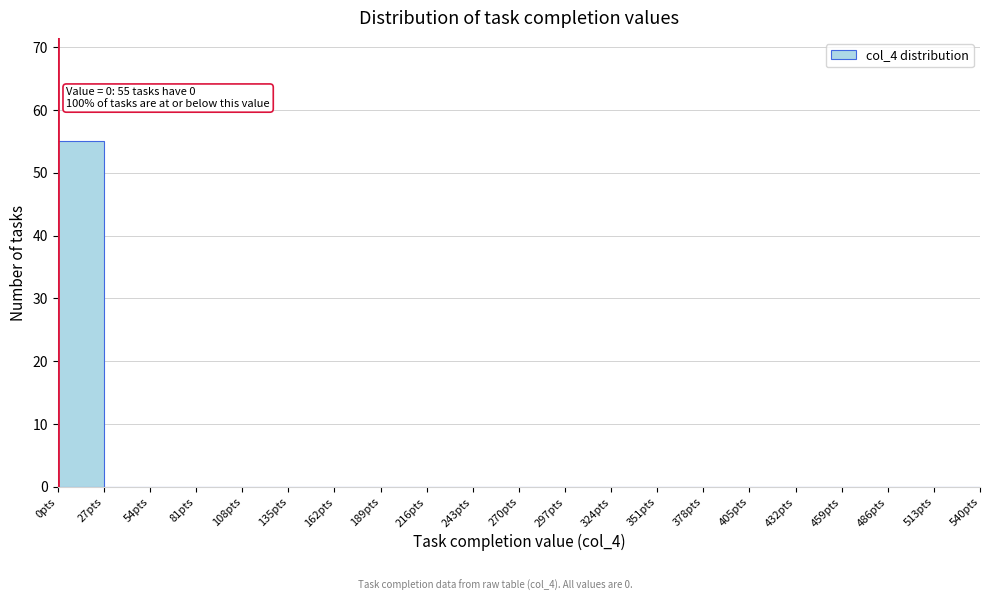

Over which range of the x-axis is the bar tallest?

0 to 27